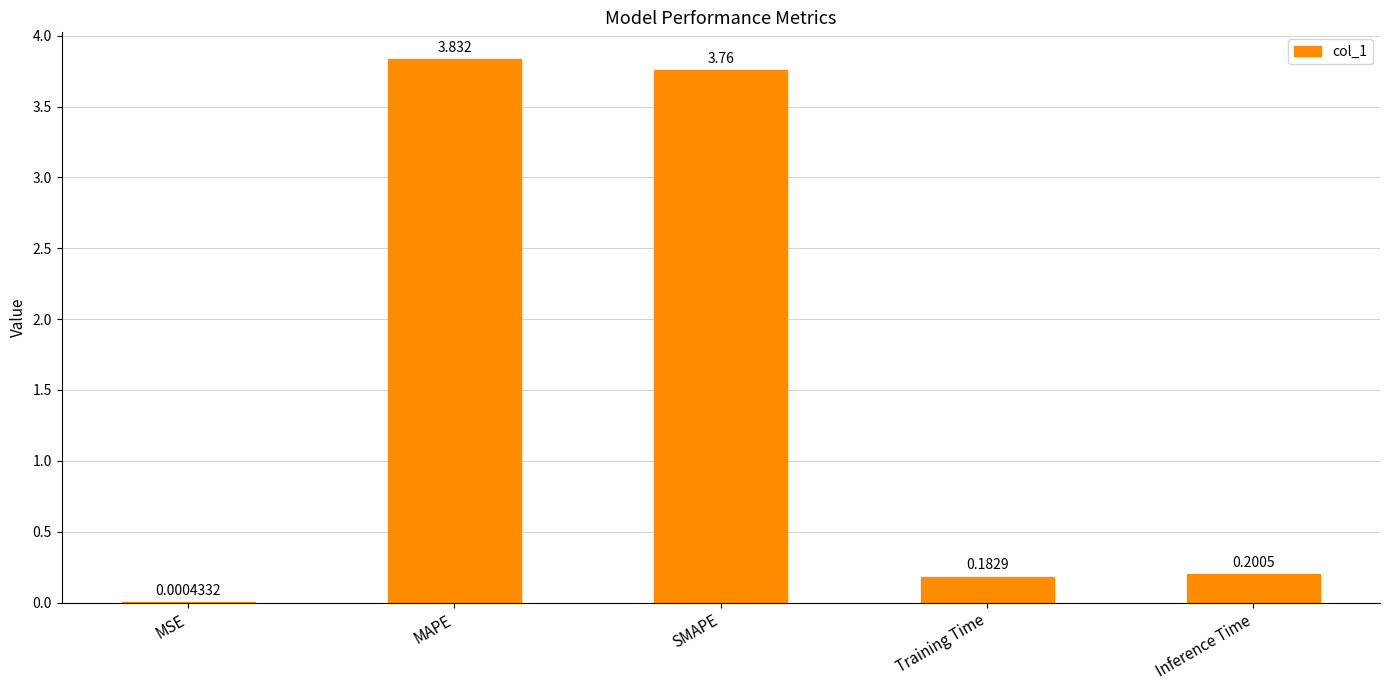

Which has a higher value, Training Time or Inference Time?

Inference Time